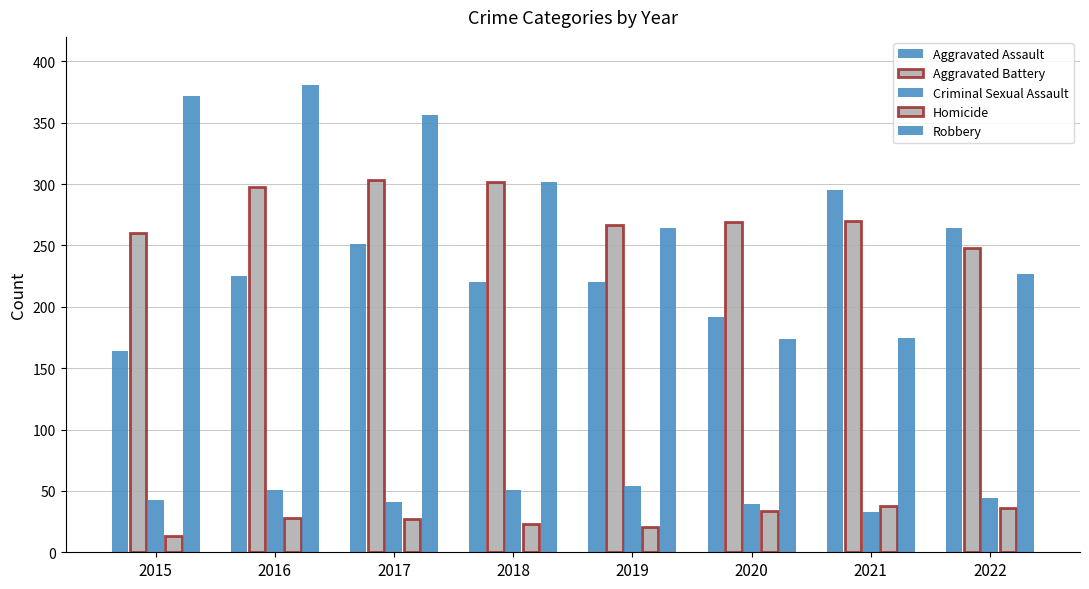

Count the number of categories in the chart.

8